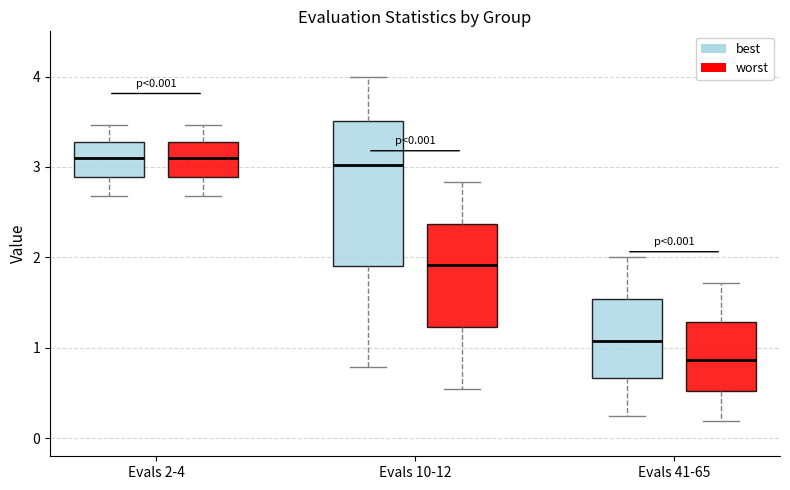

Which box's median line is the lowest?

Evals 41-65 (worst)